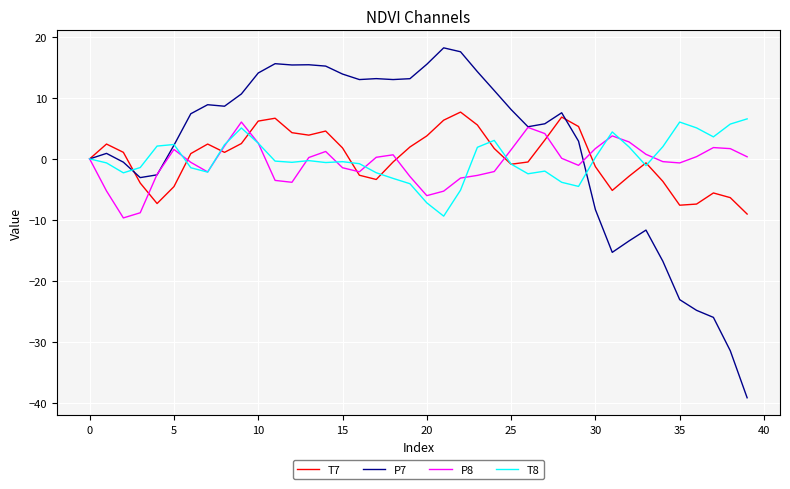

Rank the series by their maximum value, from lowest to highest.

P8, T8, T7, P7